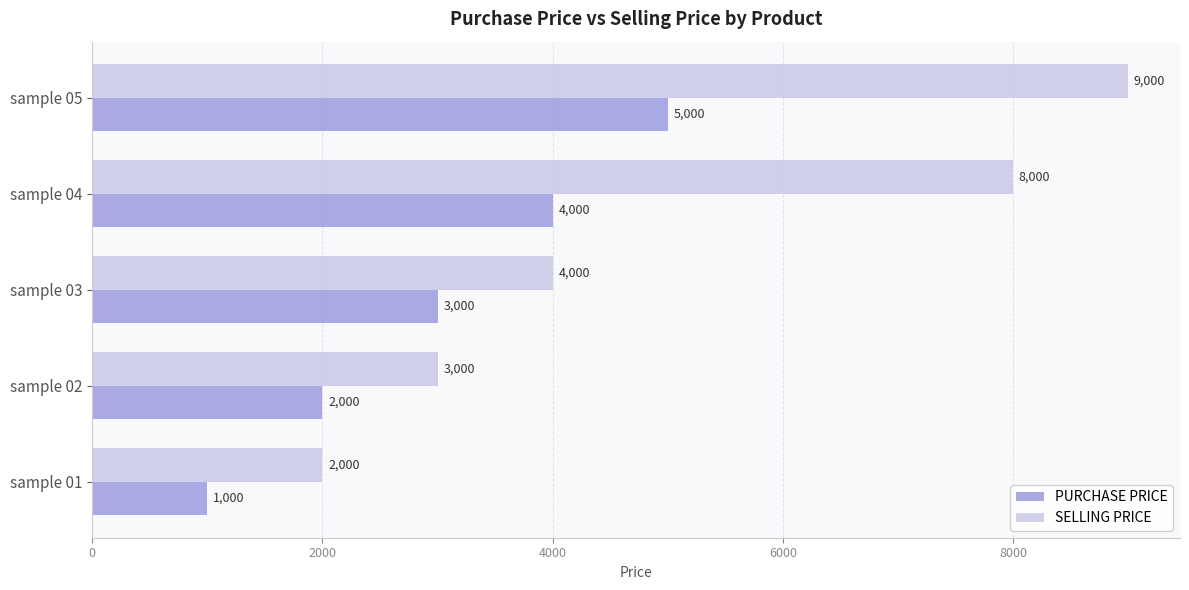

What is the difference between the maximum and minimum values in the SELLING PRICE series?

7000